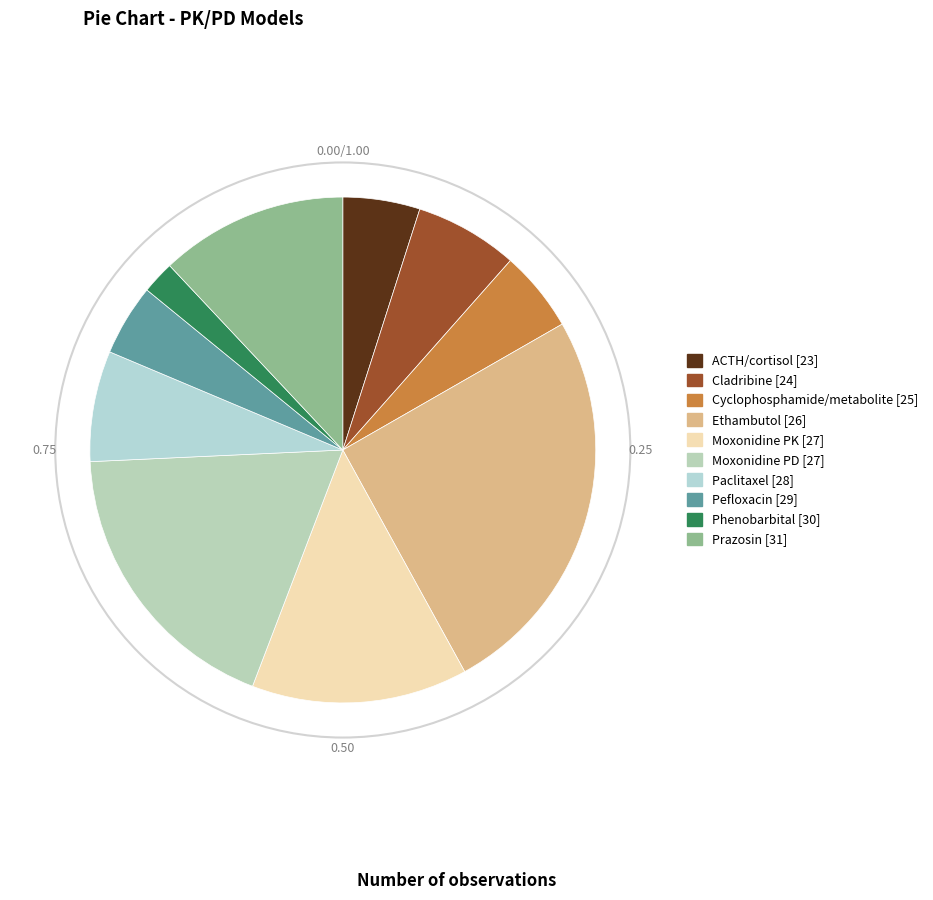

What is the largest slice in the pie chart?

Ethambutol [26]